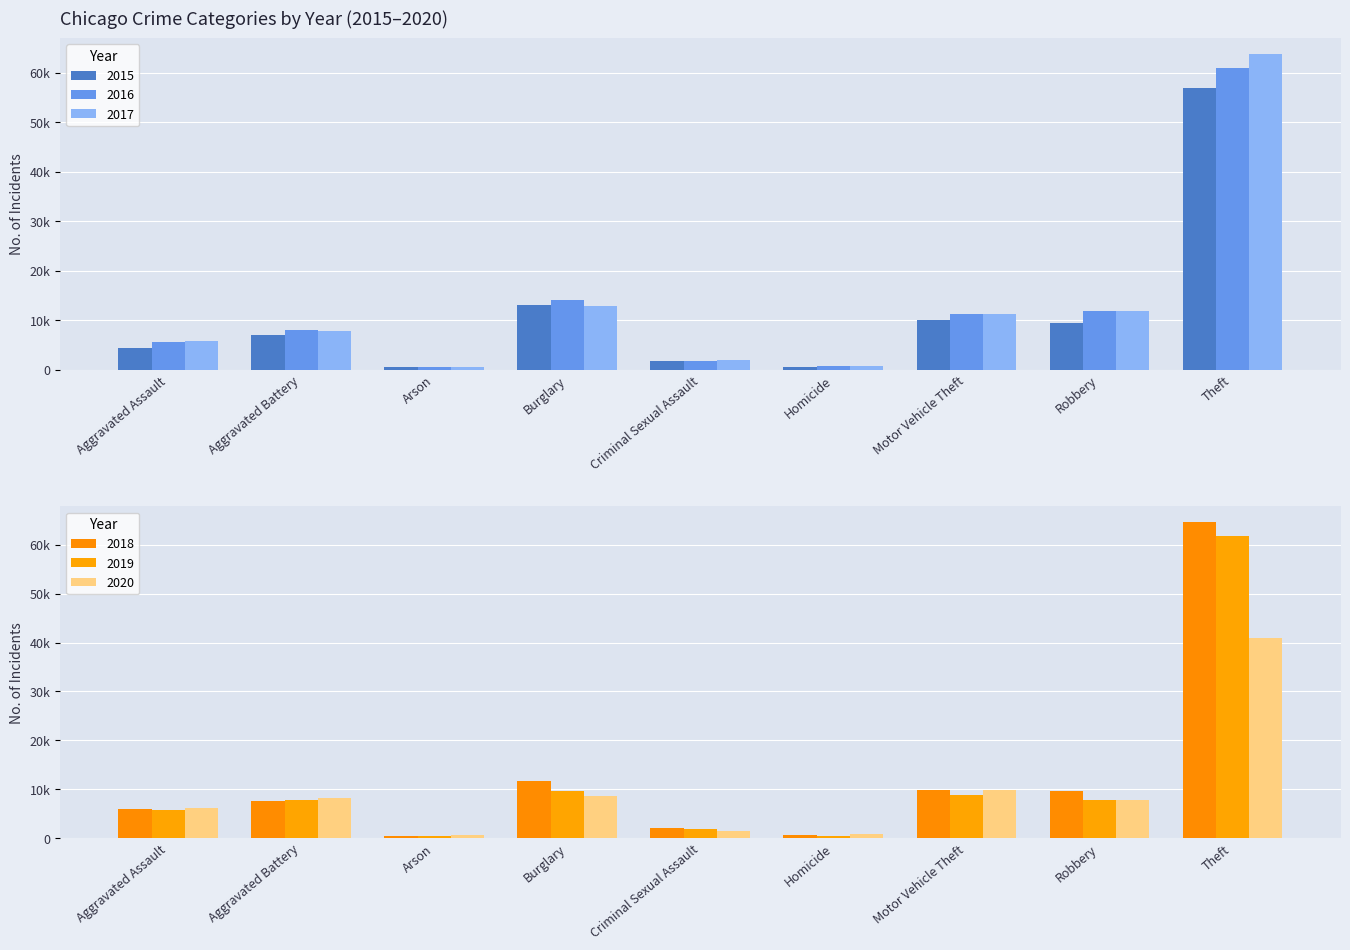

Reading right to left, what are all the values shown in this chart?

2015: Theft=56816	Robbery=9499	Motor Vehicle Theft=9969	Homicide=494	Criminal Sexual Assault=1691	Burglary=13024	Arson=445	Aggravated Battery=6965	Aggravated Assault=4447
2016: Theft=60986	Robbery=11789	Motor Vehicle Theft=11143	Homicide=780	Criminal Sexual Assault=1839	Burglary=14121	Arson=512	Aggravated Battery=8006	Aggravated Assault=5658
2017: Theft=63807	Robbery=11749	Motor Vehicle Theft=11227	Homicide=670	Criminal Sexual Assault=1966	Burglary=12897	Arson=442	Aggravated Battery=7781	Aggravated Assault=5749
2018: Theft=64656	Robbery=9535	Motor Vehicle Theft=9873	Homicide=585	Criminal Sexual Assault=2022	Burglary=11616	Arson=370	Aggravated Battery=7660	Aggravated Assault=5941
2019: Theft=61916	Robbery=7878	Motor Vehicle Theft=8889	Homicide=494	Criminal Sexual Assault=1905	Burglary=9547	Arson=373	Aggravated Battery=7779	Aggravated Assault=5775
2020: Theft=41045	Robbery=7791	Motor Vehicle Theft=9843	Homicide=780	Criminal Sexual Assault=1482	Burglary=8682	Arson=585	Aggravated Battery=8270	Aggravated Assault=6214